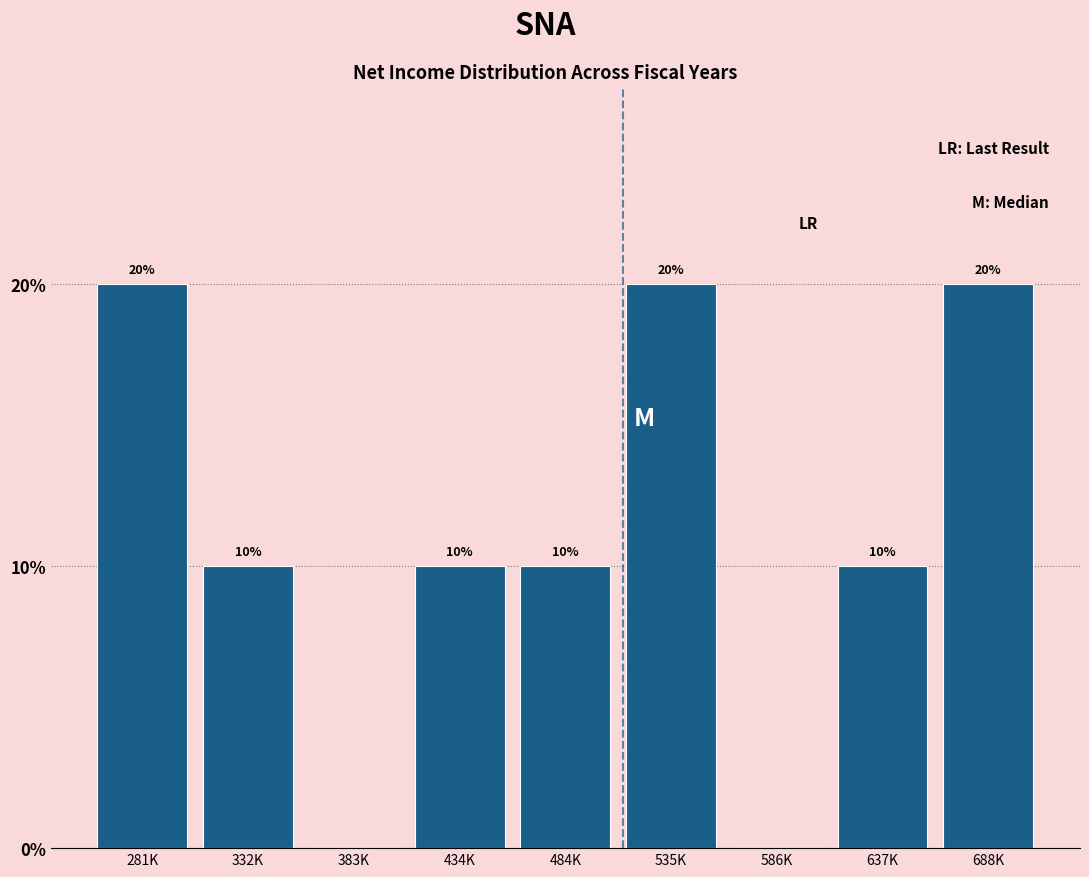

Reading left to right, list all the values displayed in this chart.

281K=20	332K=10	383K=0	434K=10	484K=10	535K=20	586K=0	637K=10	688K=20